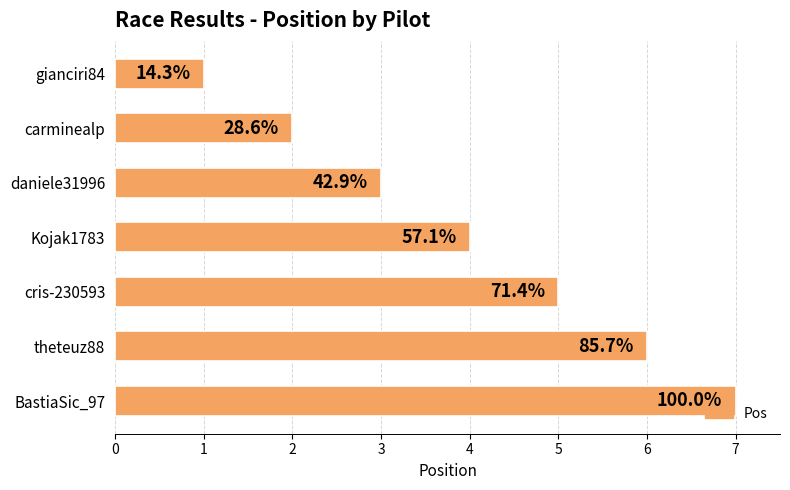

What is the sum of all values?

28